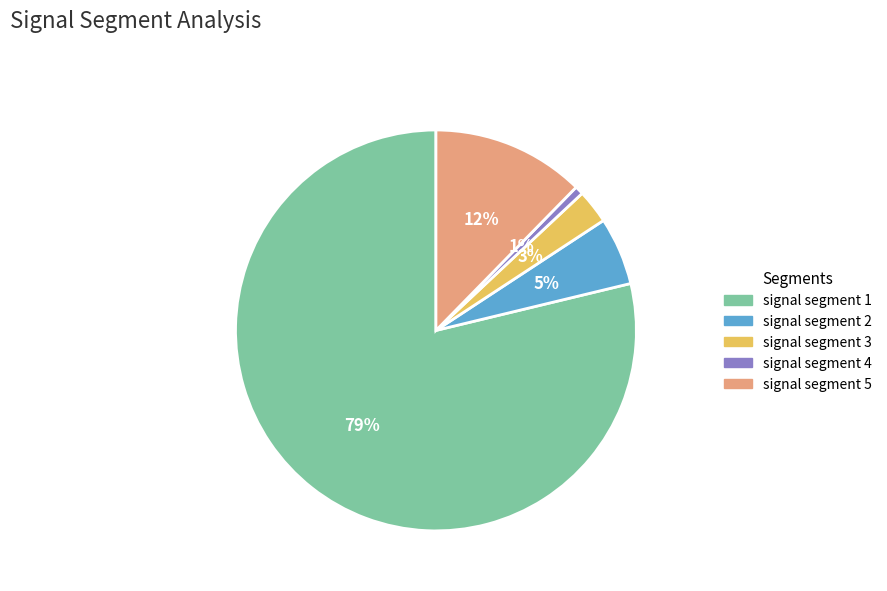

Do signal segment 1 and signal segment 4 together represent more than half of the pie?

Yes